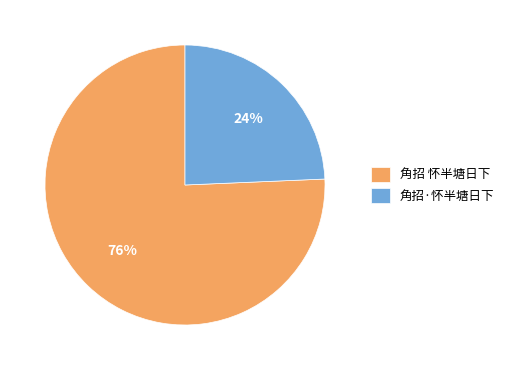

How many segments does this pie chart have?

2